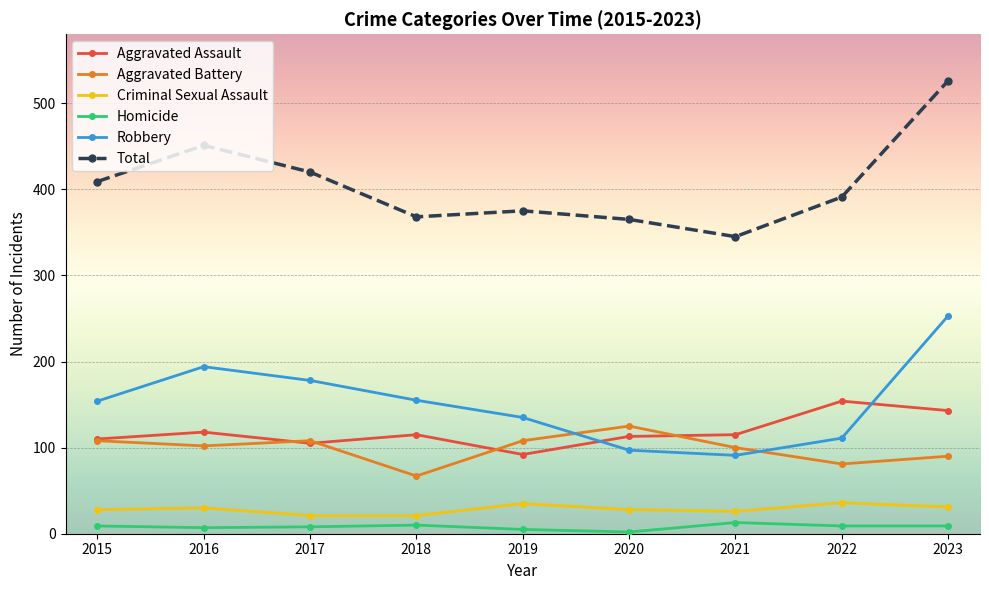

True or false: Homicide and Aggravated Battery cross at least once.

False